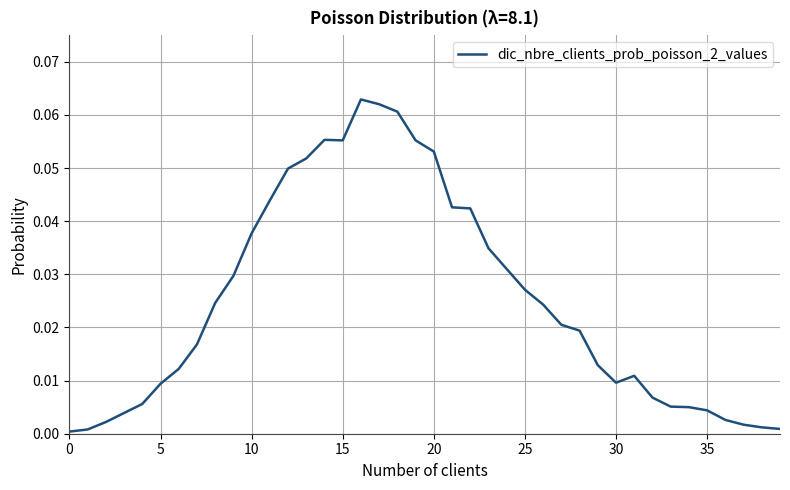

What is the difference between the maximum and minimum values?

0.1